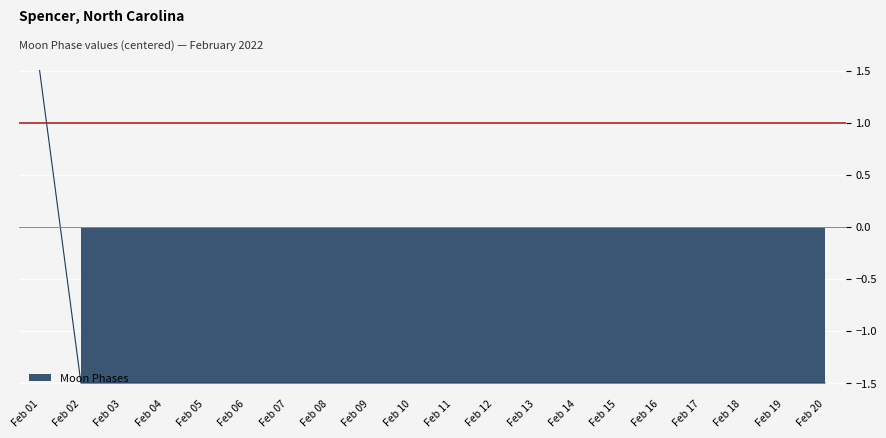

How many values are above zero?

1